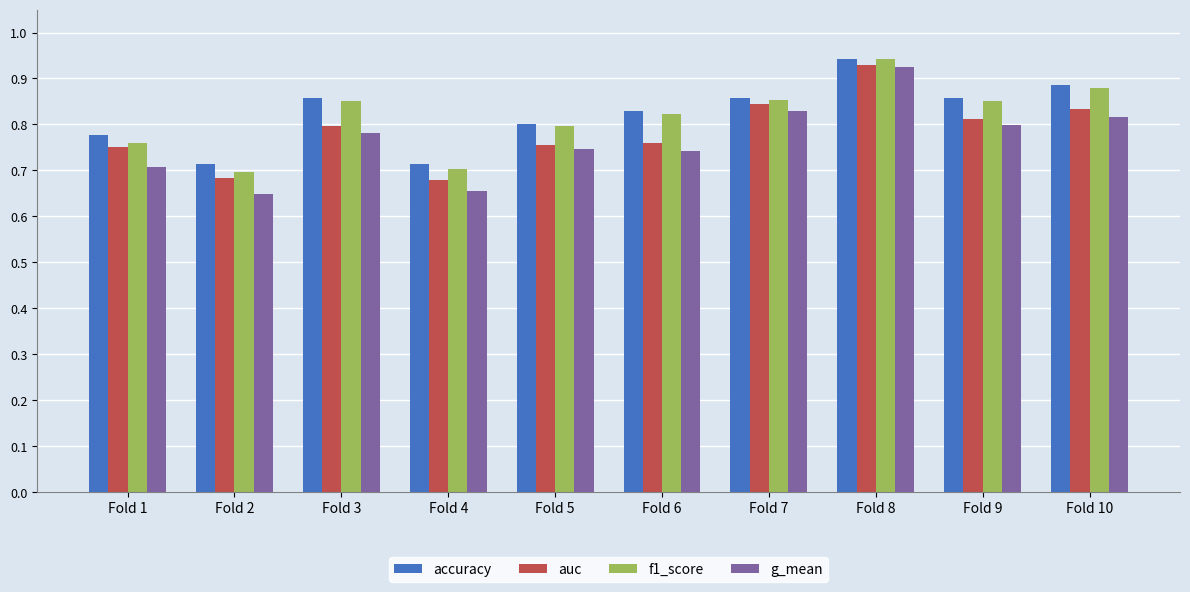

The auc series shows 0.8 at Fold 10. True or false?

True